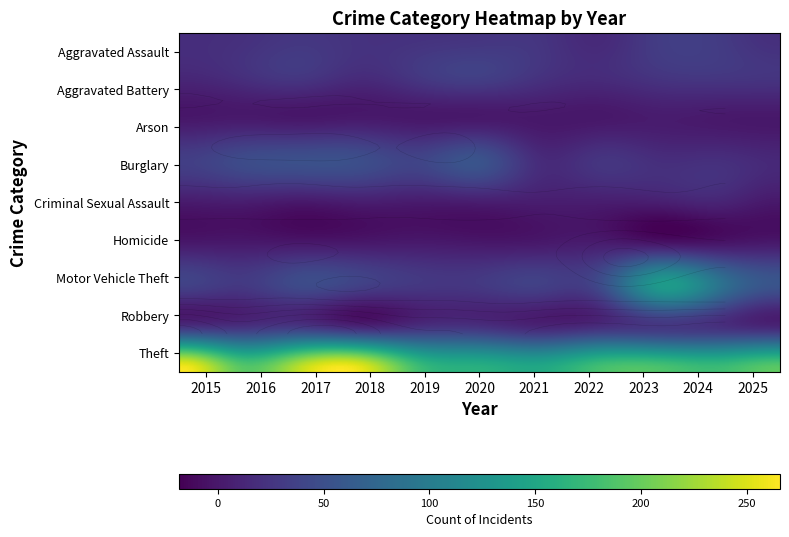

How many distinct data groups are displayed?

9